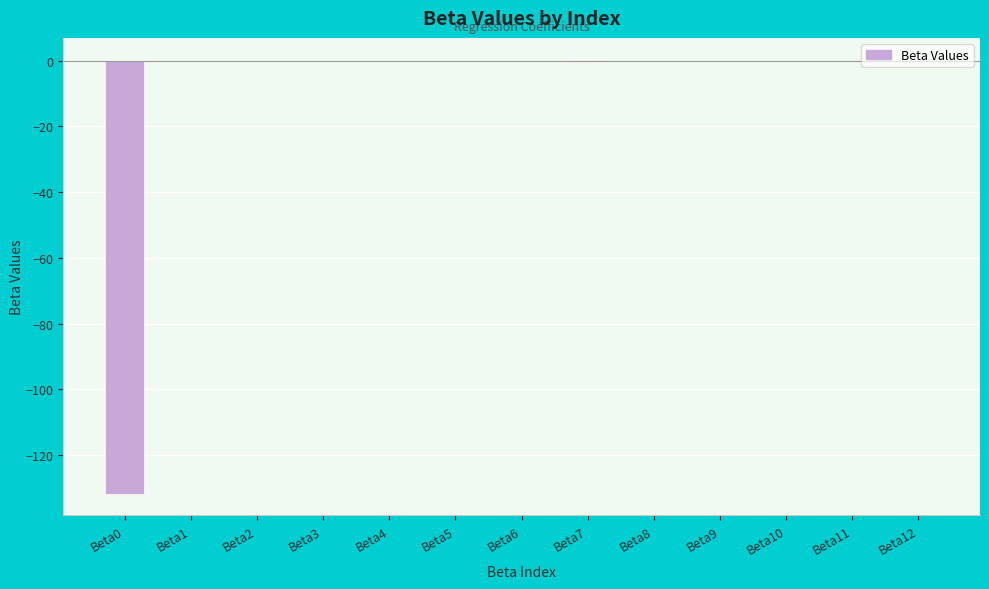

Does the chart contain stacked bars?

No